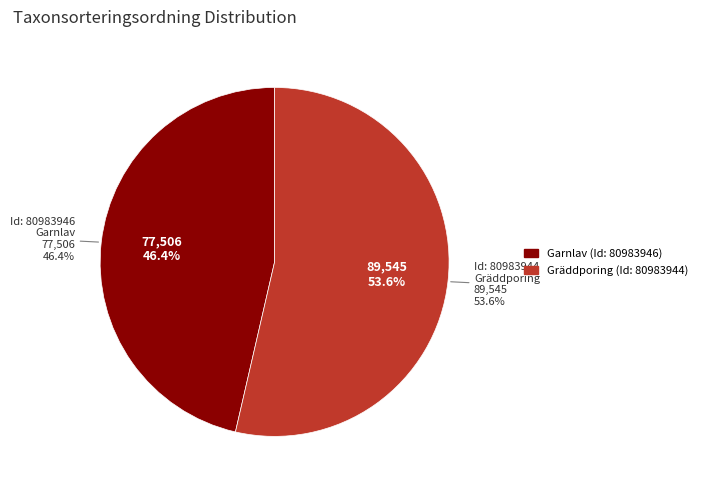

Is the sum of 80983944 and 80983946 greater than half?

Yes